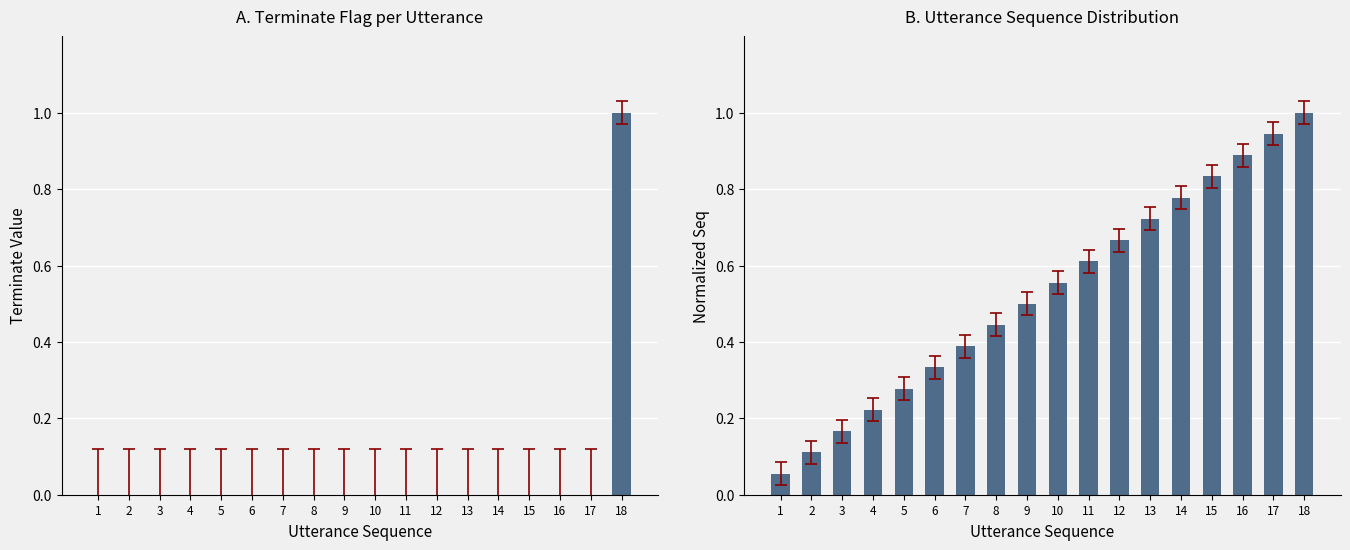

Which series changed the most between 2 and 6?

utterance_seq (normalized)